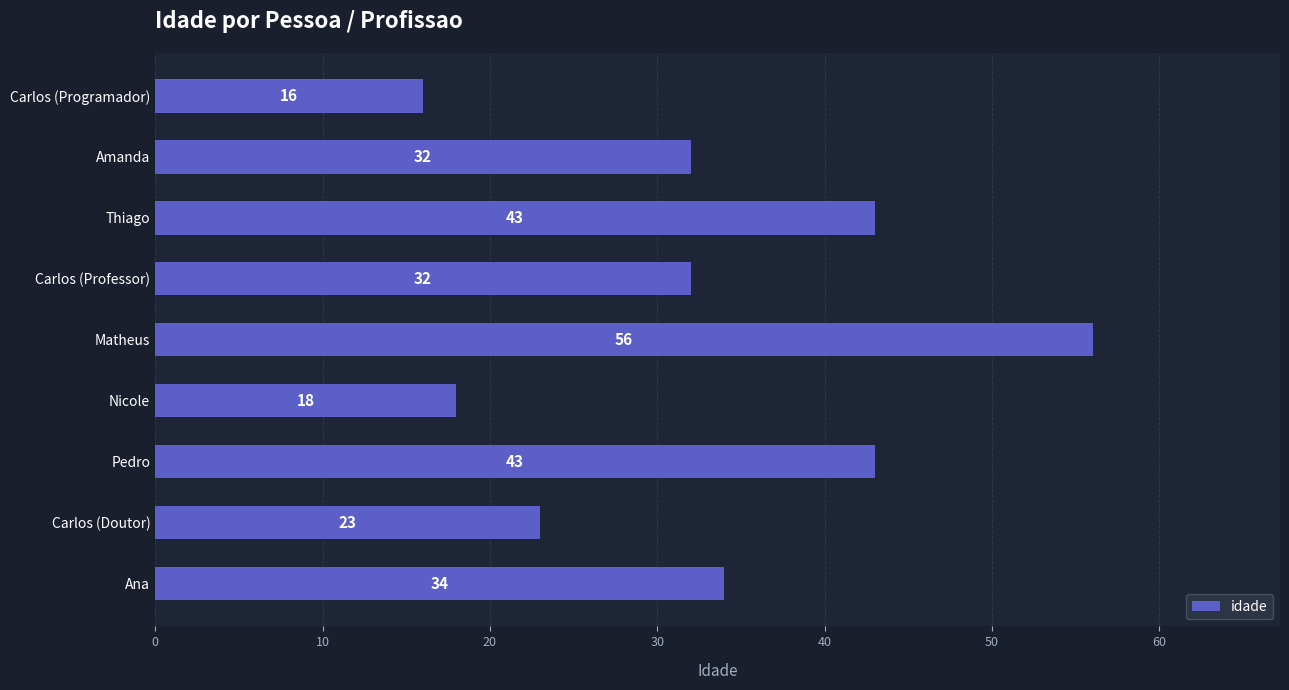

What is the ratio of the value at Carlos (Programador) to the value at Nicole?

0.9